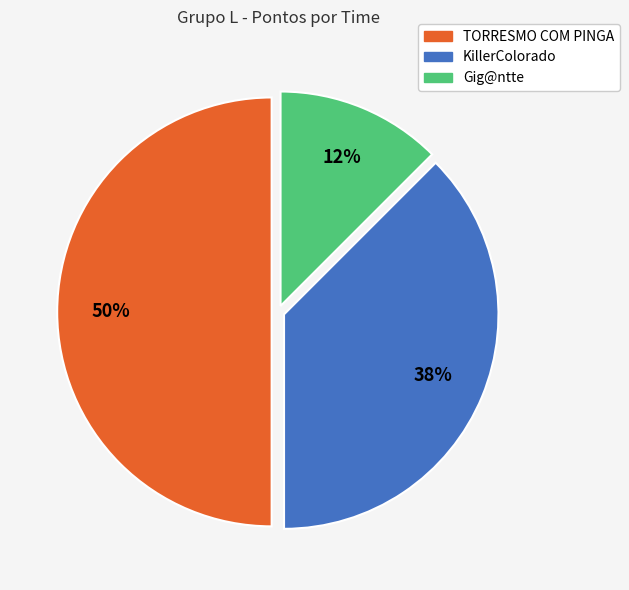

To the nearest percent, what is the average slice percentage?

33%